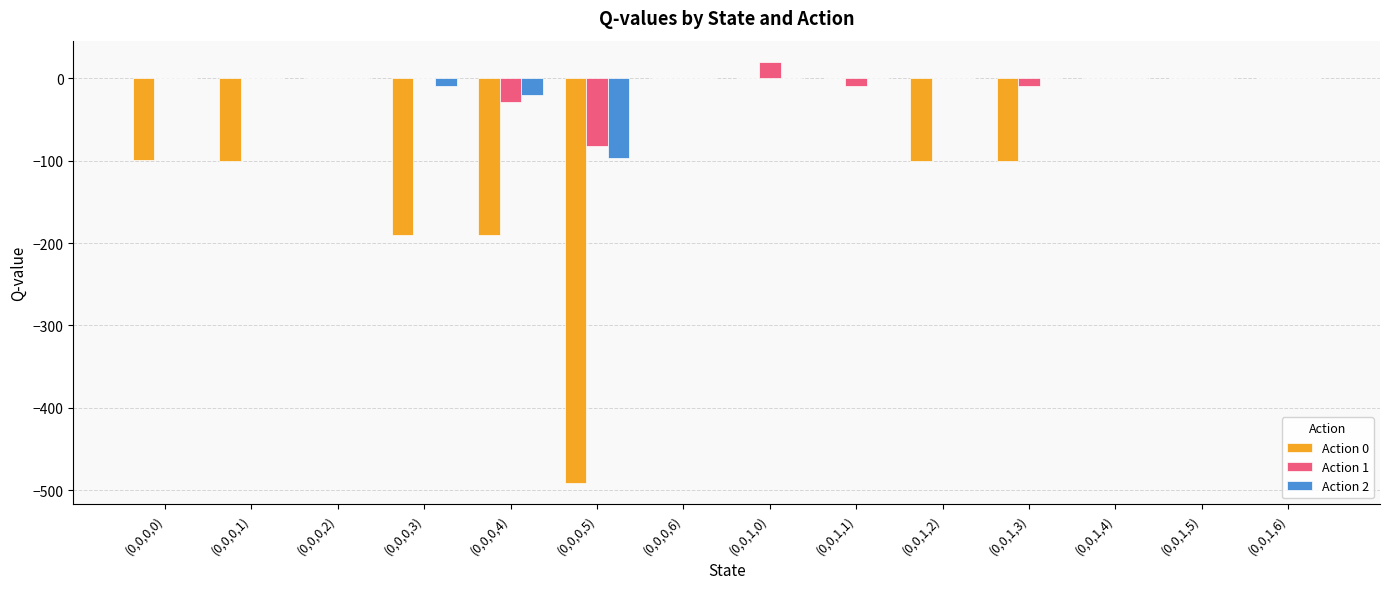

What is the greatest value displayed?

20.0